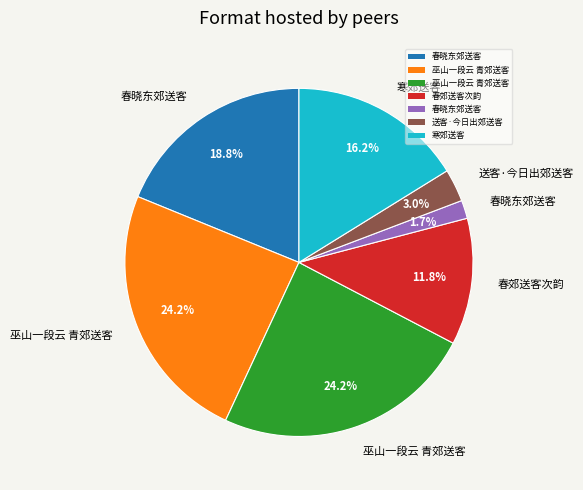

Is there any slice that represents more than half of the pie?

No